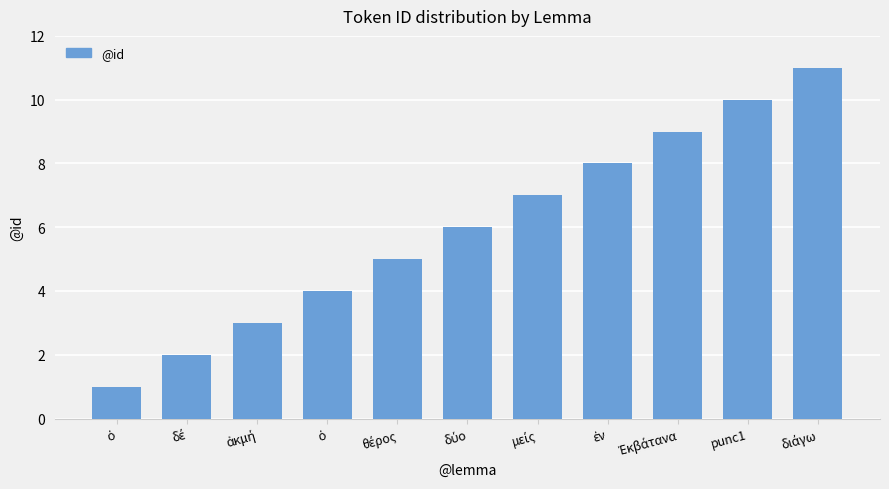

How many series are shown in this chart?

1